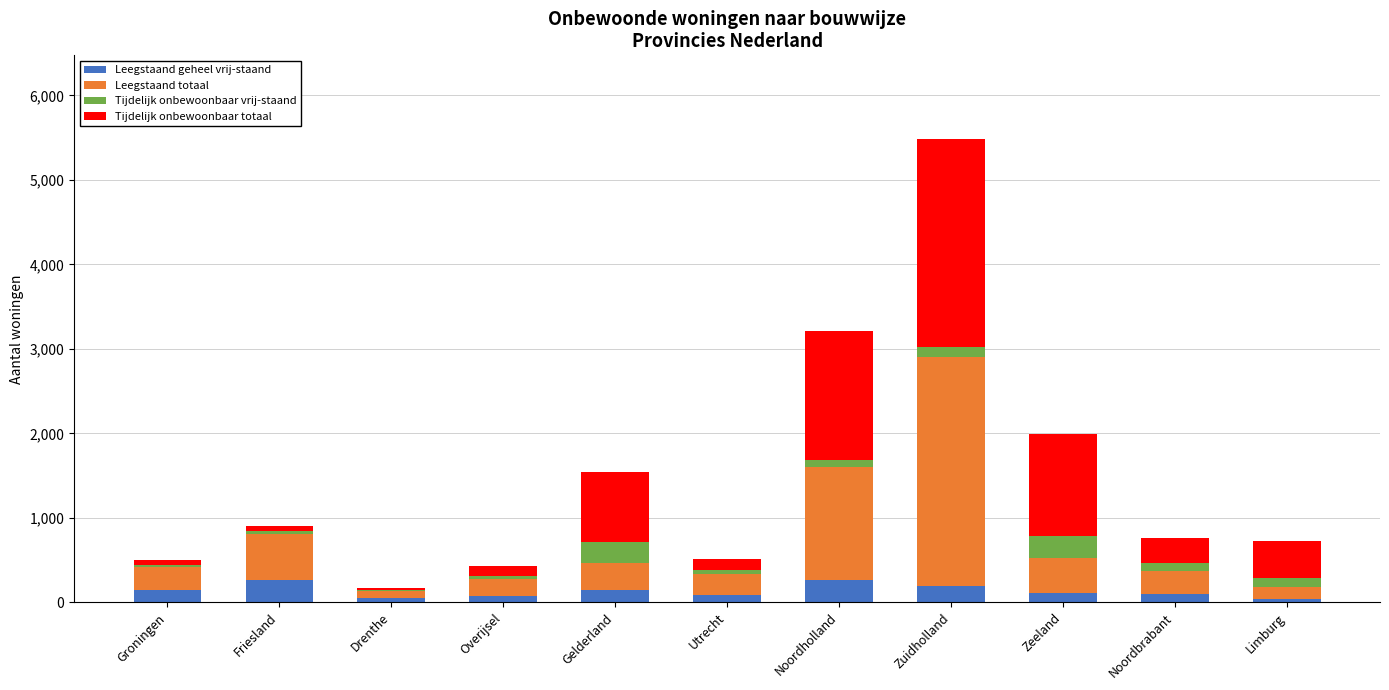

At which category is the sum across all series the highest?

Zuidholland